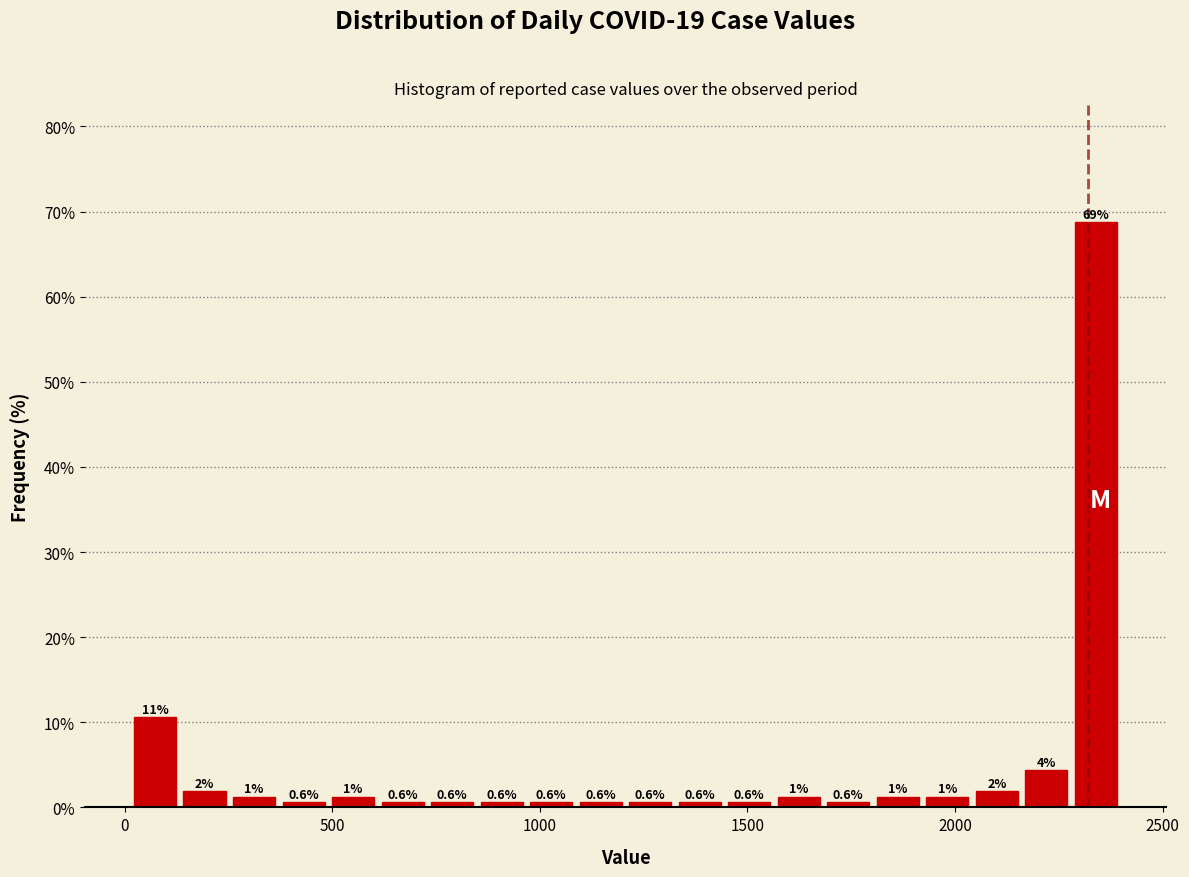

Read against the x-axis, roughly where is the centre of the tallest bar?

2350